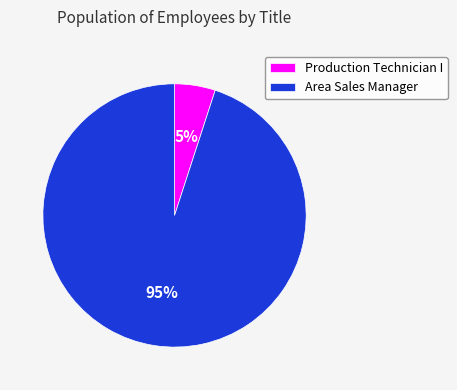

How many slices are in this pie chart?

2